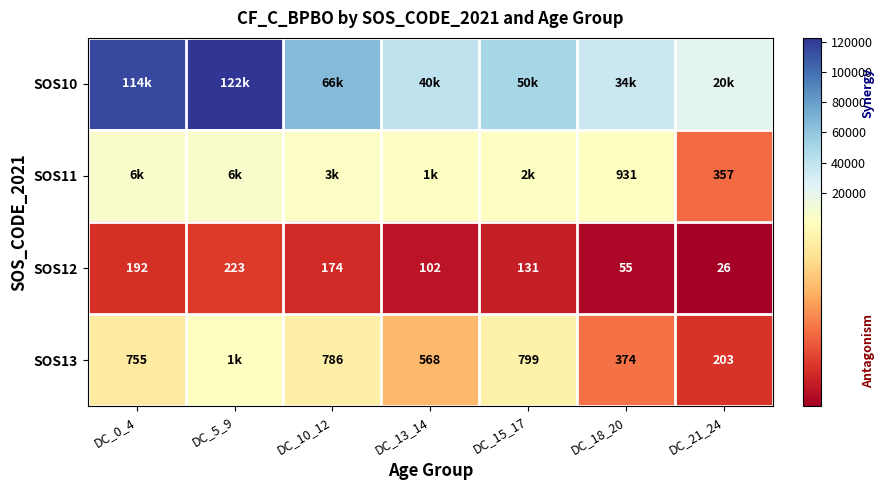

What is the approximate value of SOS12 at DC_0_4?

192